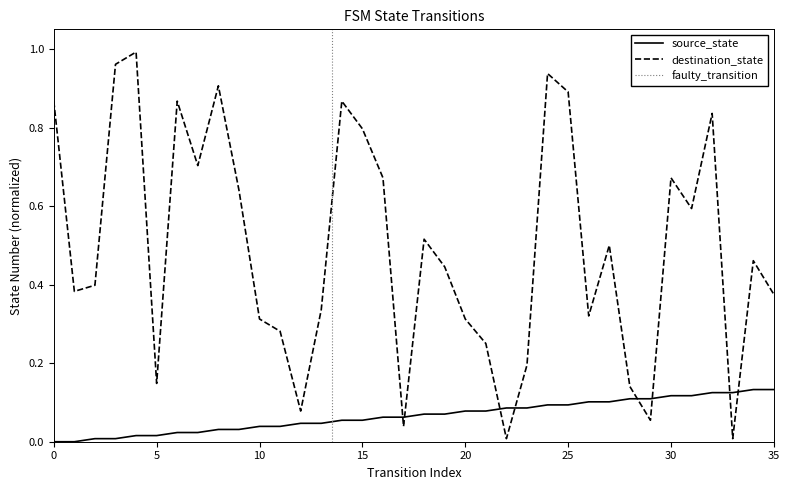

What is the spread (max minus min) of values at 13?

0.3